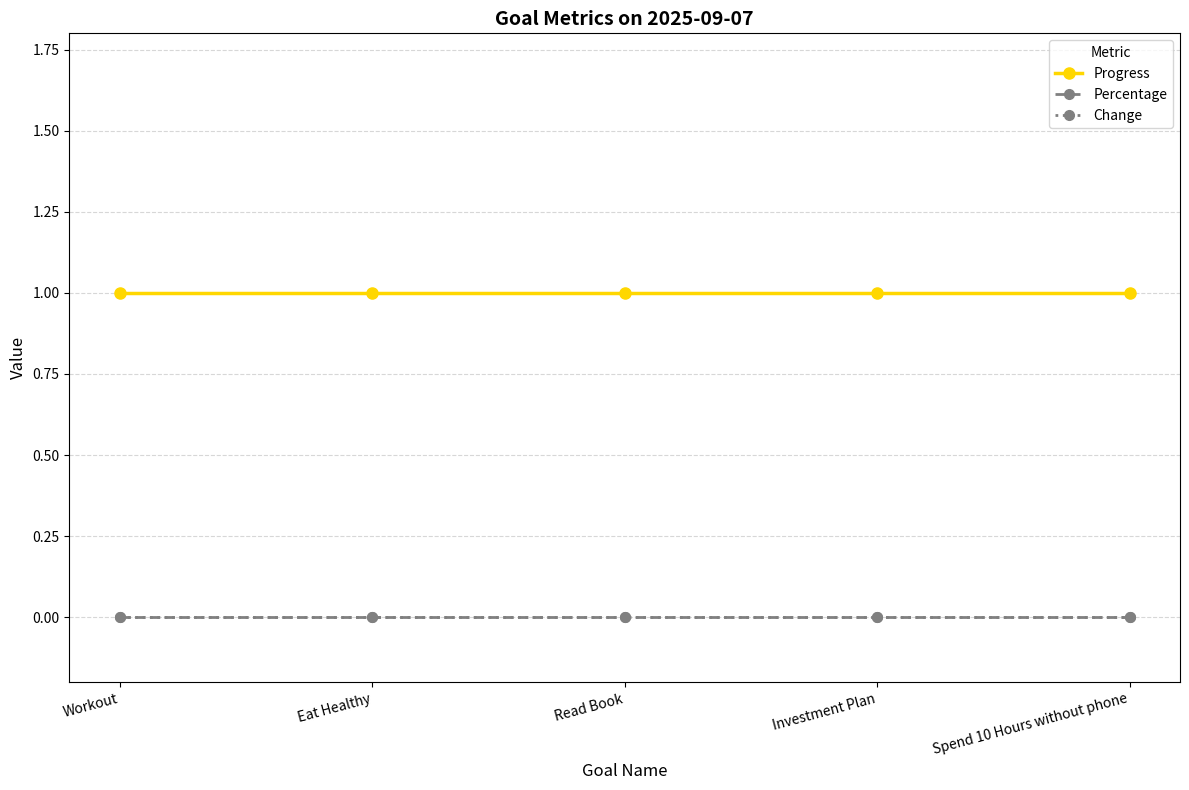

The value of Change at Spend 10 Hours without phone is 0. True or false?

True